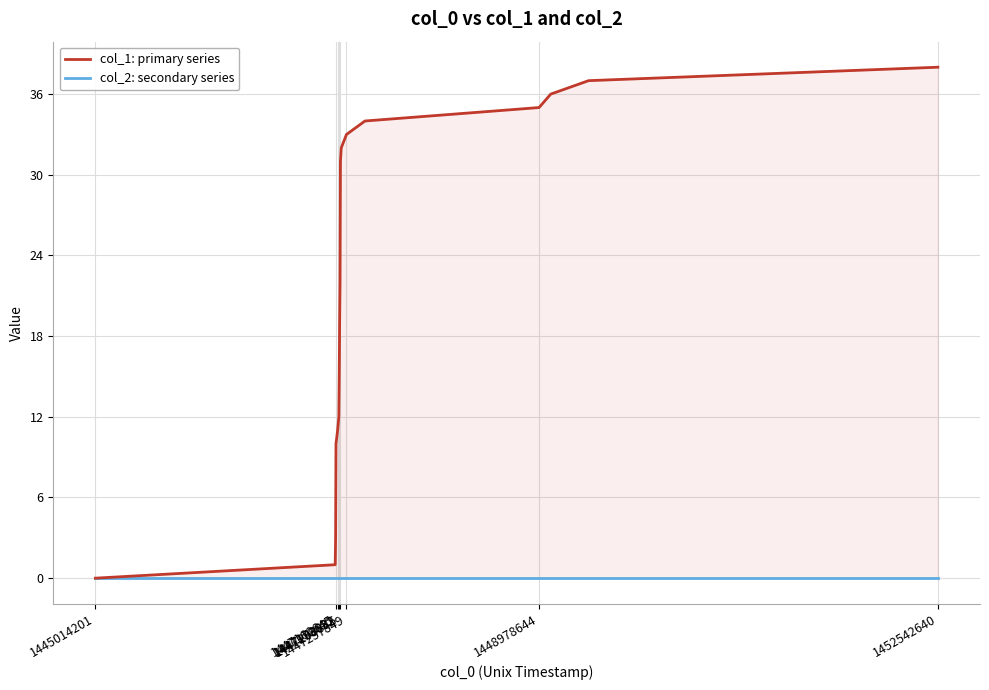

Between 1447160645 and 1452542640, which is larger?

1452542640